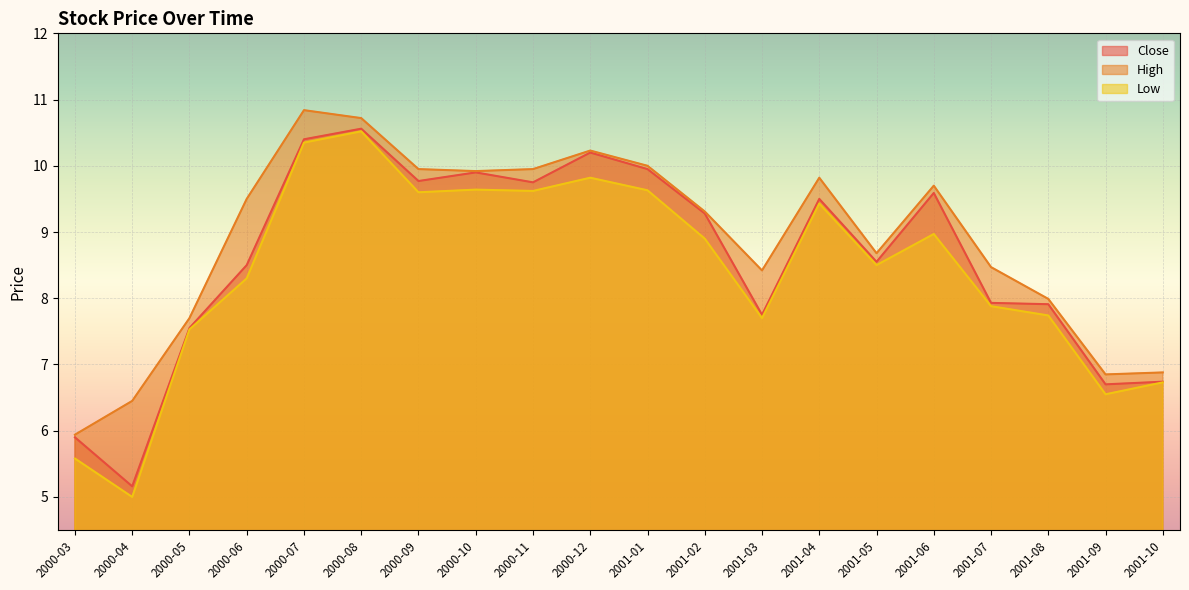

In High, how many points are higher than both neighbors (excluding endpoints)?

4